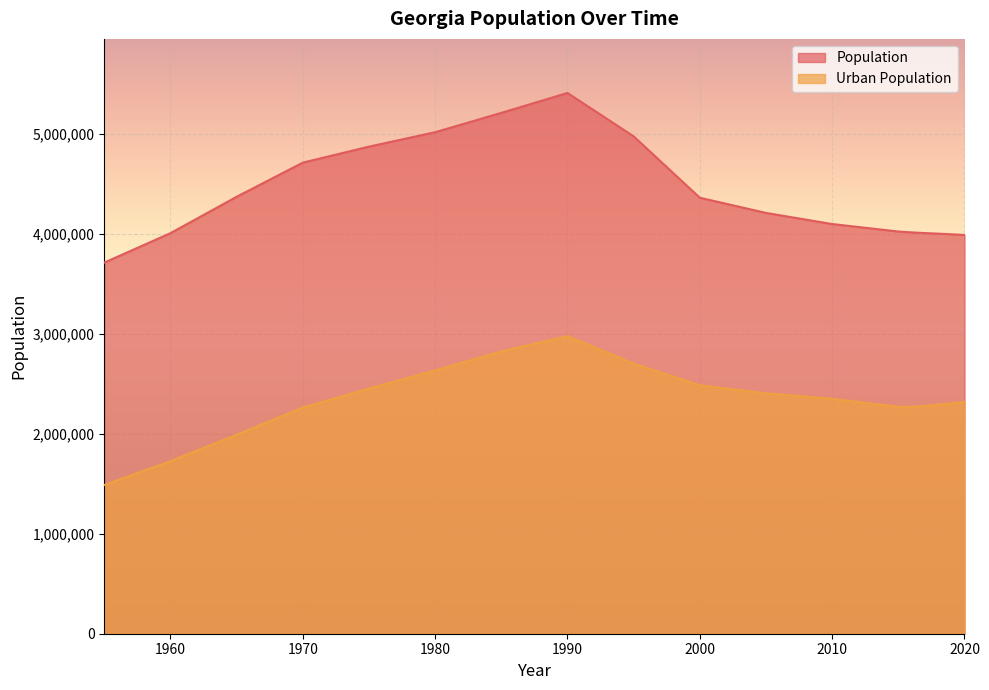

Which series has the largest range (max minus min)?

Population